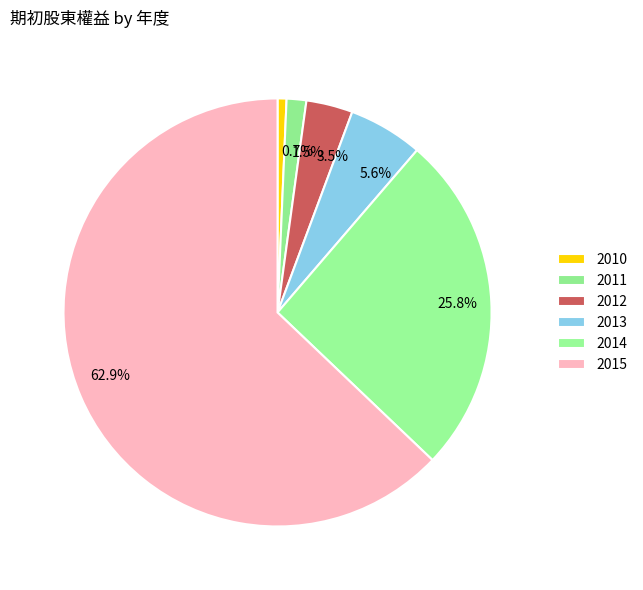

What is the smallest slice in the pie chart?

2010